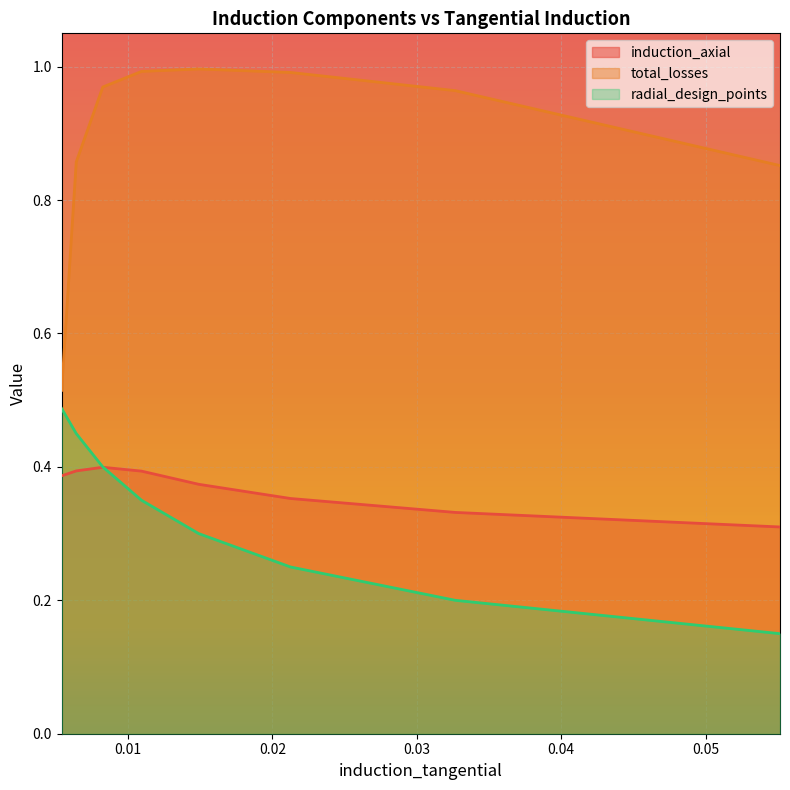

At how many categories does at least one series exceed 0?

8